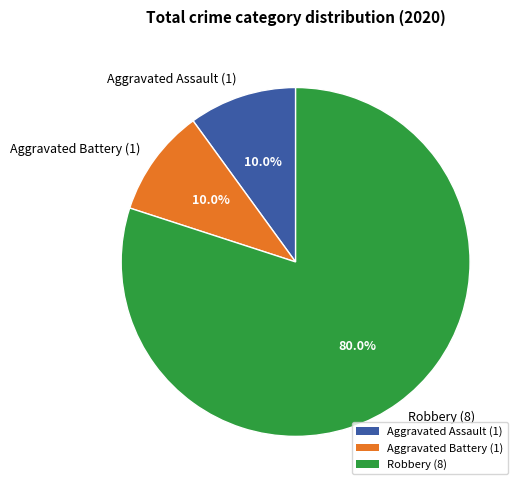

What portion of the pie excludes Aggravated Assault (1)?

90.0%